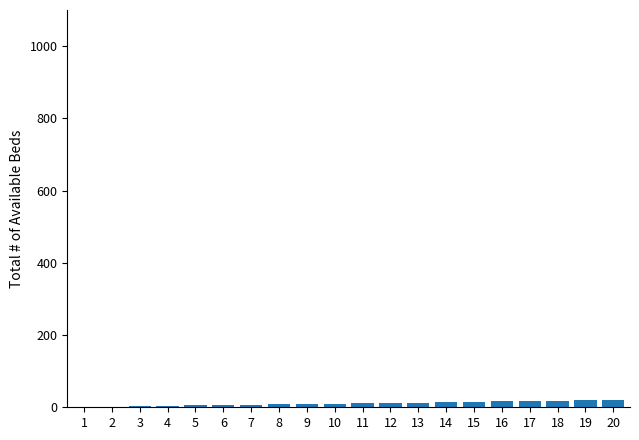

What is the sum of all values?

210